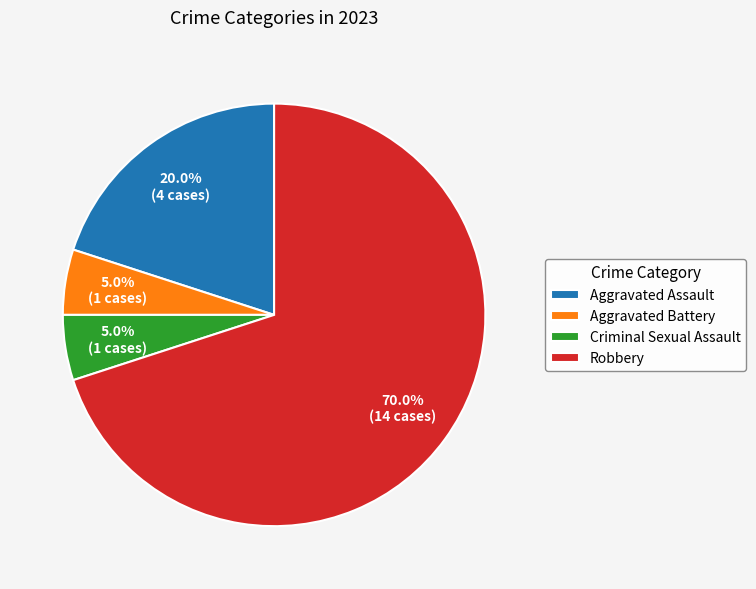

The Aggravated Battery slice represents 1% of the pie. True or false?

False